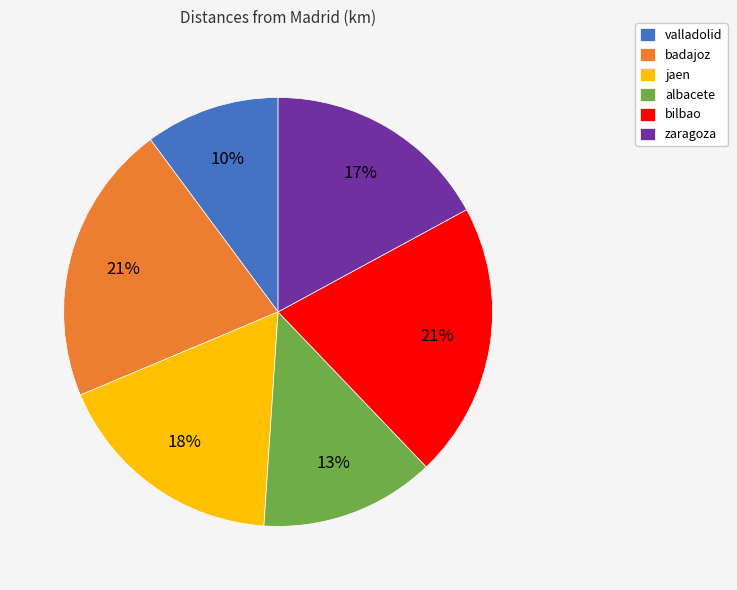

To the nearest percent, what is the average slice percentage?

17%